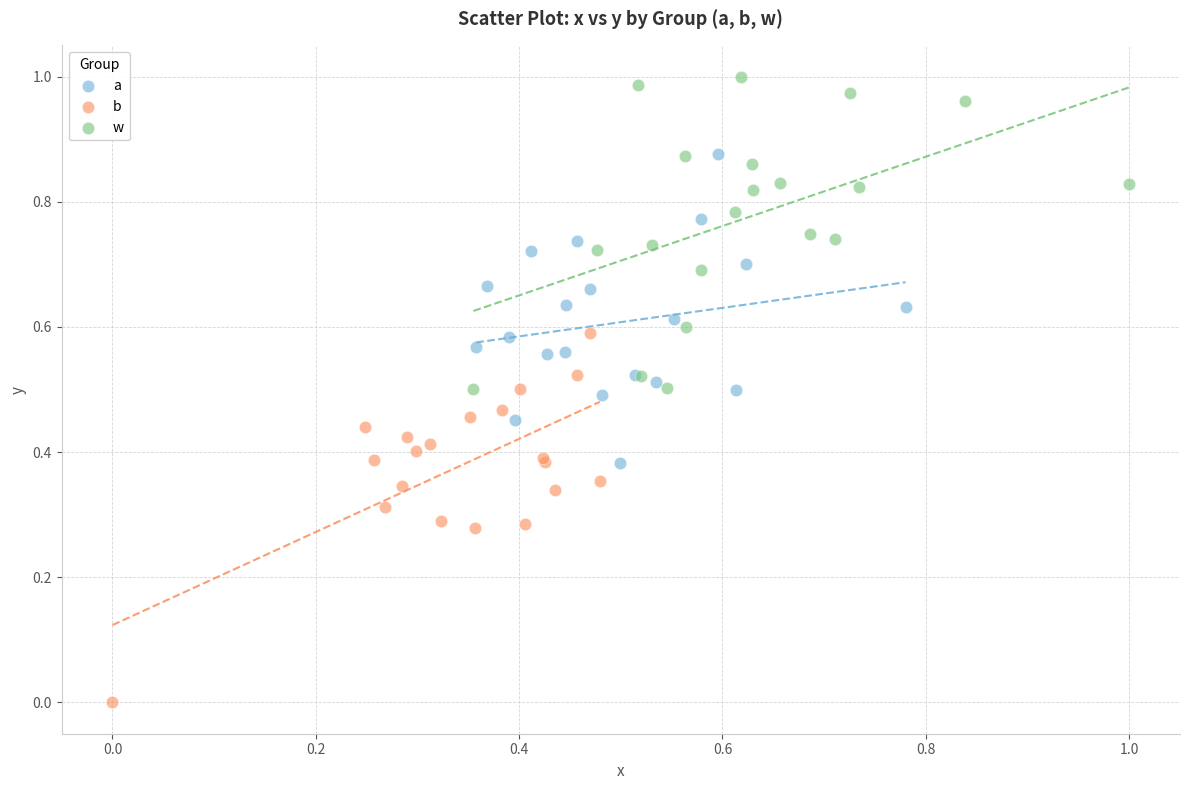

Which series contains the highest Y value?

w